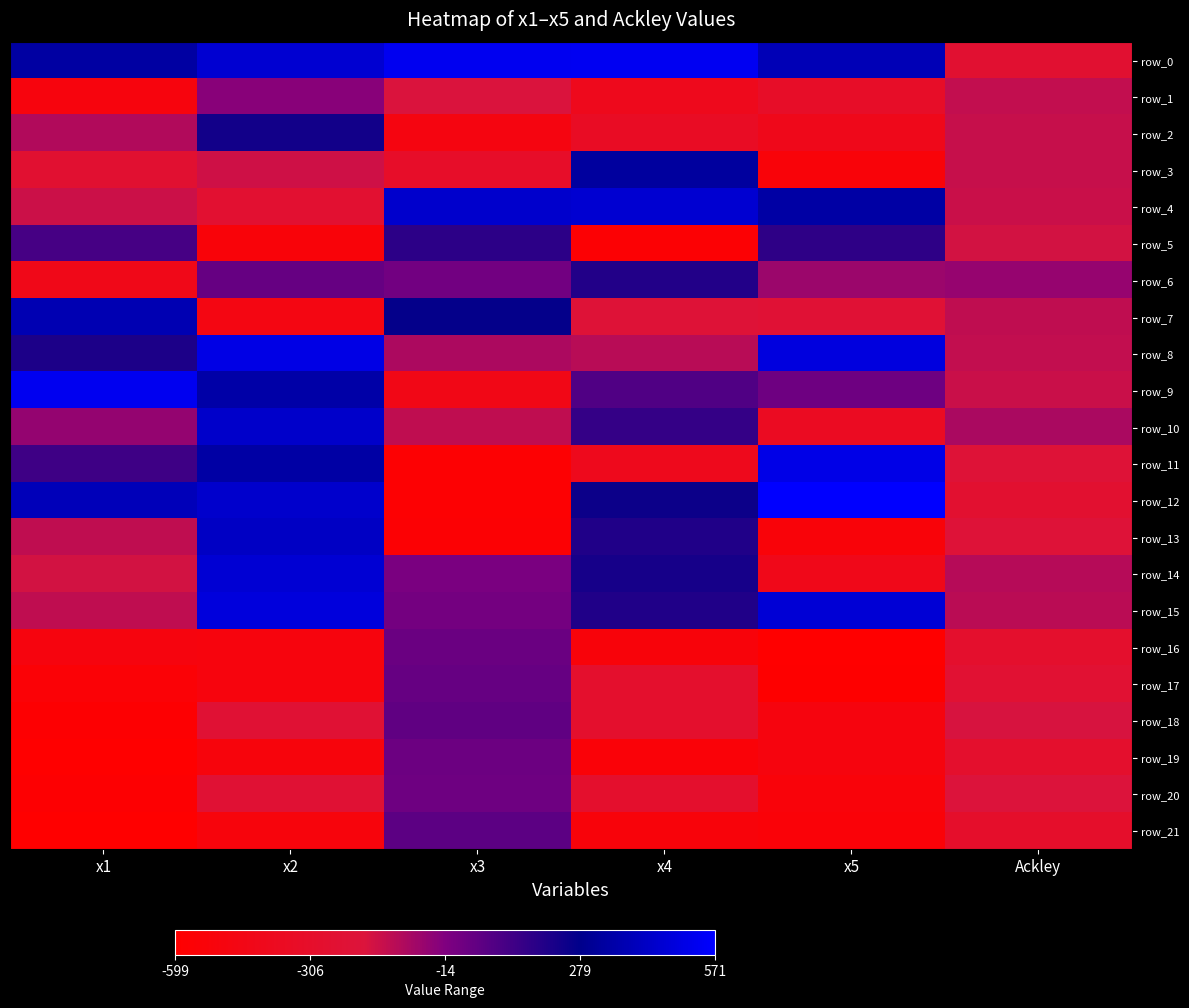

Reading left to right, transcribe all the data shown in this chart.

row_0: x1=334.3	x2=453.4	x3=532.5	x4=535.1	x5=388.1	Ackley=-260.3
row_1: x1=-507.1	x2=-29.0	x3=-183.7	x4=-398.1	x5=-323.5	Ackley=-139.7
row_2: x1=-108.7	x2=236.5	x3=-483.9	x4=-343.2	x5=-412.9	Ackley=-148.6
row_3: x1=-257.0	x2=-164.2	x3=-315.5	x4=324.6	x5=-533.6	Ackley=-147.0
row_4: x1=-156.3	x2=-260.7	x3=440.4	x4=453.7	x5=342.4	Ackley=-153.6
row_5: x1=117.1	x2=-533.5	x3=177.1	x4=-565.4	x5=169.0	Ackley=-170.4
row_6: x1=-427.3	x2=42.5	x3=15.6	x4=199.8	x5=-67.6	Ackley=-58.4
row_7: x1=375.4	x2=-472.3	x3=267.2	x4=-216.0	x5=-236.3	Ackley=-135.5
row_8: x1=211.3	x2=503.4	x3=-97.3	x4=-119.1	x5=487.0	Ackley=-140.5
row_9: x1=534.0	x2=347.2	x3=-440.9	x4=94.4	x5=25.8	Ackley=-153.0
row_10: x1=-54.5	x2=434.3	x3=-135.0	x4=159.3	x5=-362.6	Ackley=-92.7
row_11: x1=134.9	x2=338.3	x3=-572.6	x4=-404.5	x5=507.4	Ackley=-221.2
row_12: x1=392.8	x2=439.5	x3=-571.7	x4=248.5	x5=570.9	Ackley=-266.4
row_13: x1=-134.1	x2=424.6	x3=-565.4	x4=202.4	x5=-534.4	Ackley=-212.2
row_14: x1=-169.4	x2=460.6	x3=-2.5	x4=226.6	x5=-421.4	Ackley=-118.4
row_15: x1=-134.3	x2=480.7	x3=13.4	x4=202.4	x5=464.7	Ackley=-127.6
row_16: x1=-495.0	x2=-507.0	x3=34.9	x4=-521.1	x5=-596.2	Ackley=-283.5
row_17: x1=-552.2	x2=-506.6	x3=41.2	x4=-286.7	x5=-593.5	Ackley=-250.4
row_18: x1=-580.6	x2=-240.3	x3=56.7	x4=-286.0	x5=-494.4	Ackley=-182.1
row_19: x1=-597.2	x2=-515.9	x3=29.5	x4=-542.3	x5=-494.5	Ackley=-291.6
row_20: x1=-580.6	x2=-240.3	x3=26.1	x4=-288.4	x5=-528.0	Ackley=-190.9
row_21: x1=-598.6	x2=-513.4	x3=63.8	x4=-521.1	x5=-542.0	Ackley=-298.8